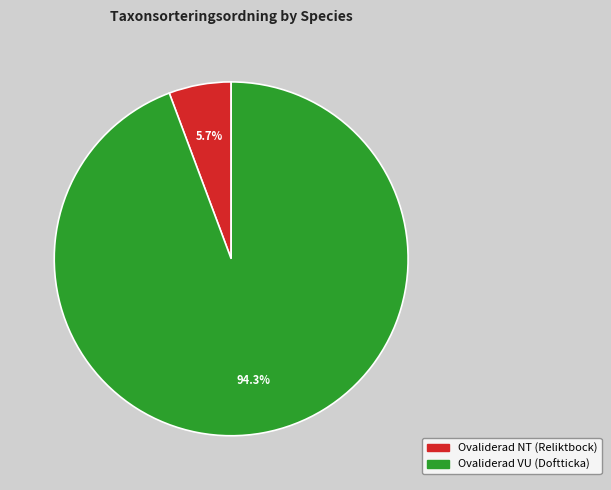

Which category has the smallest portion of the pie?

Ovaliderad NT (Reliktbock)